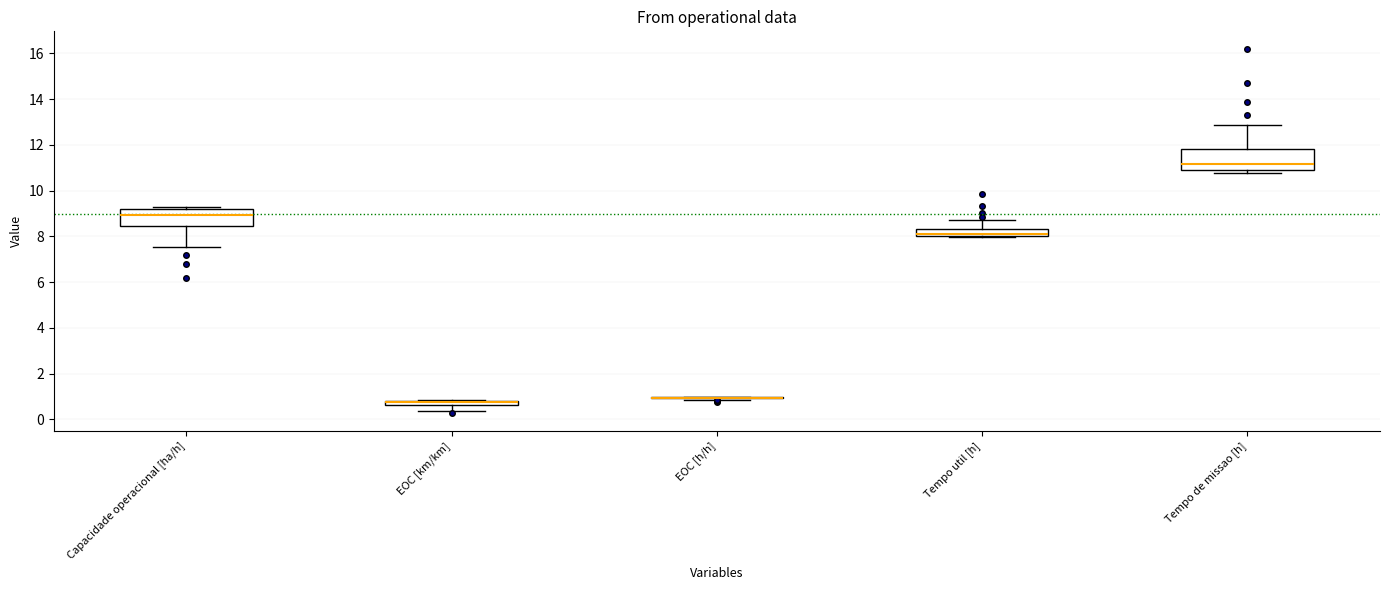

Where is the upper edge of the box for EOC [km/km] on the y-axis? The values are not printed on the chart, so give them approximately, as read against the axis.

0.8